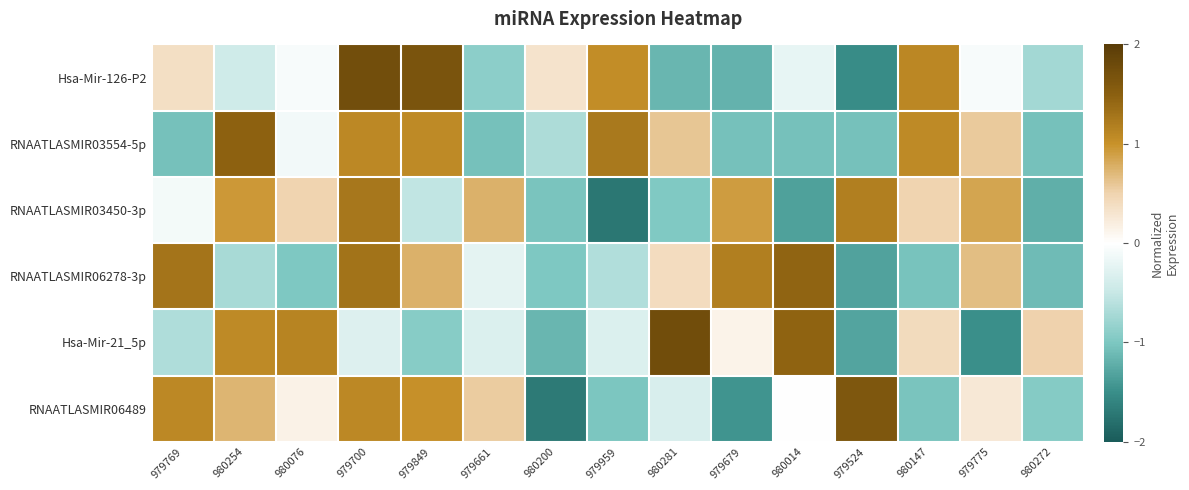

Between 980014 and 980254, which is larger?

980014